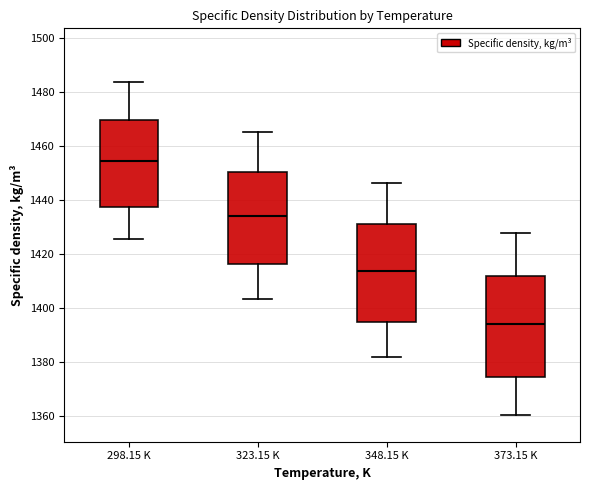

Which box's median line is the lowest?

373.15 K